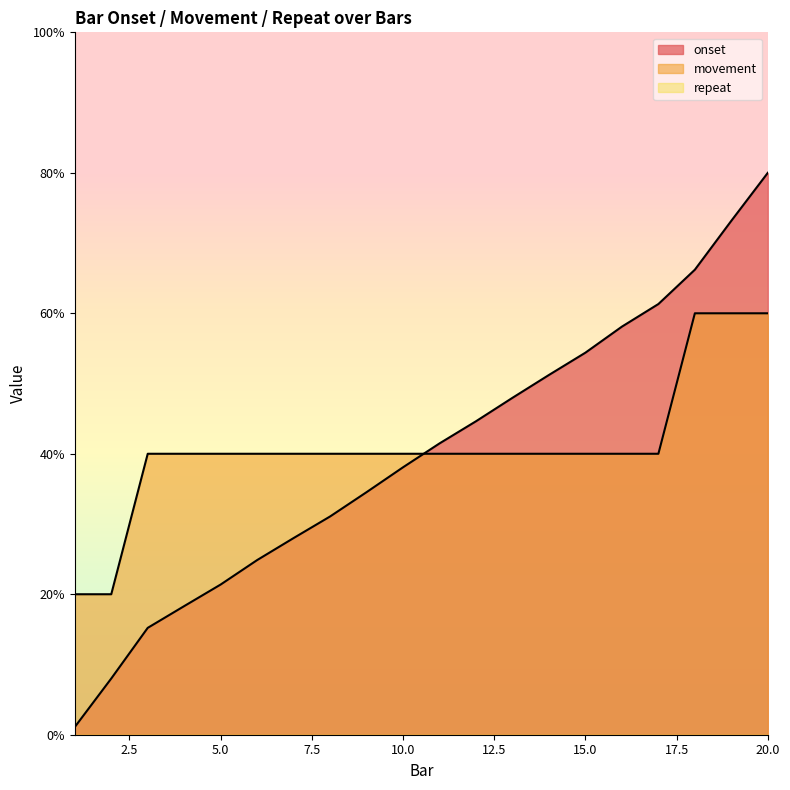

What is the sum of the onset values at 20 and 8?

111.1